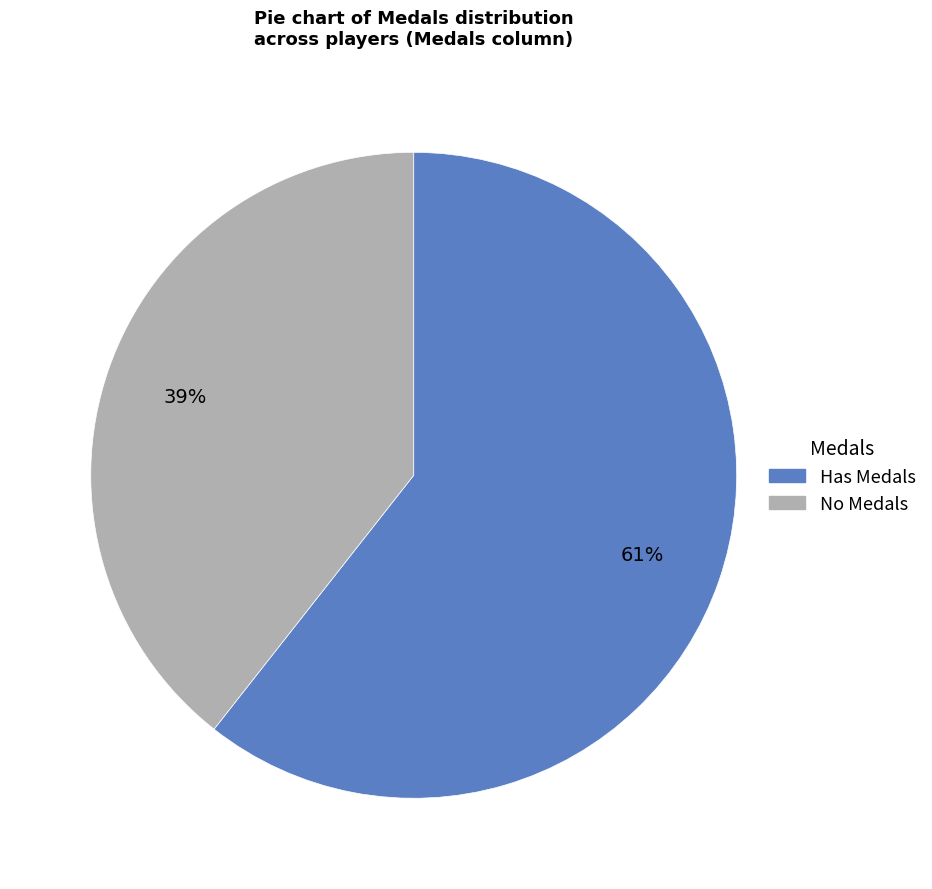

Which has a higher value, No Medals or Has Medals?

Has Medals